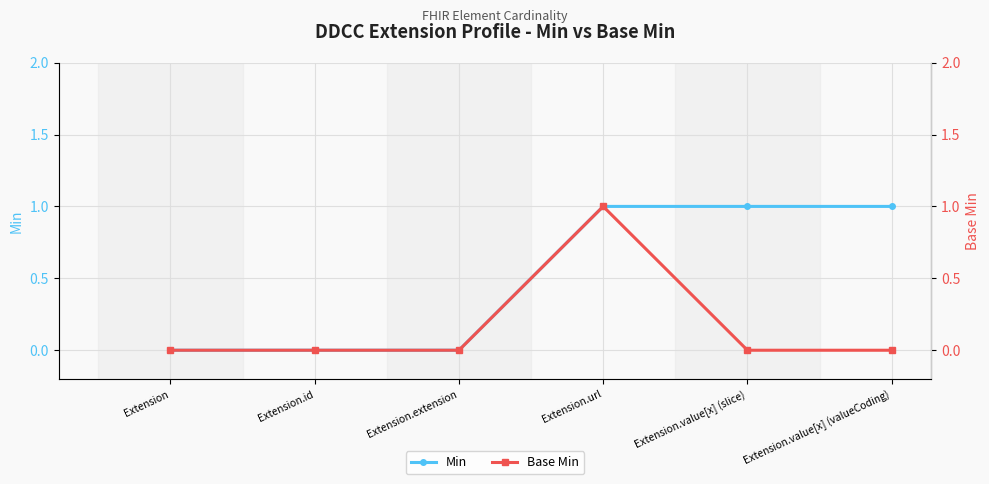

True or false: Base Min has more than 2 points higher than both neighbors.

False